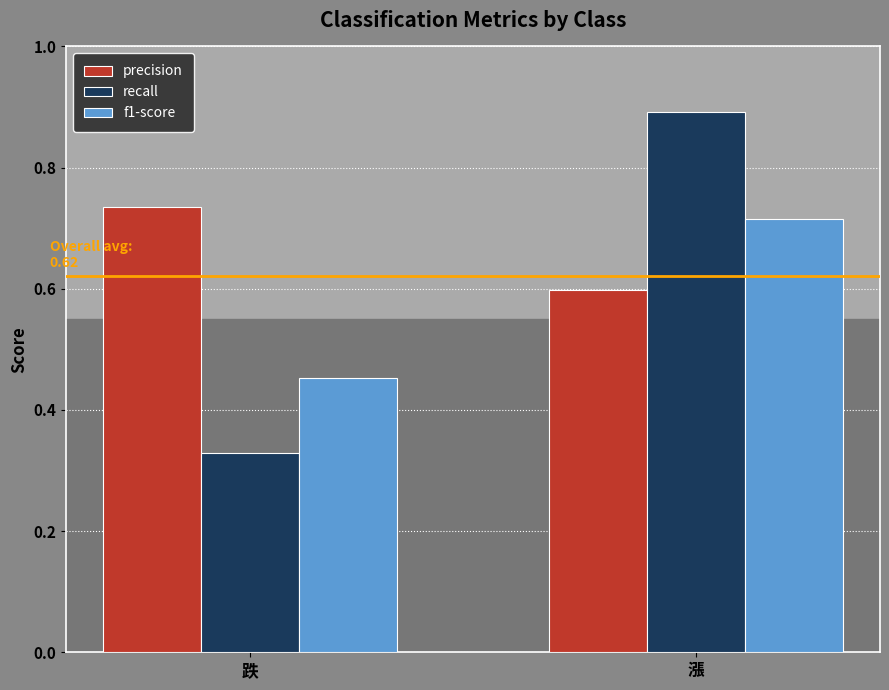

What are all the series names shown in the legend?

precision, recall, f1-score